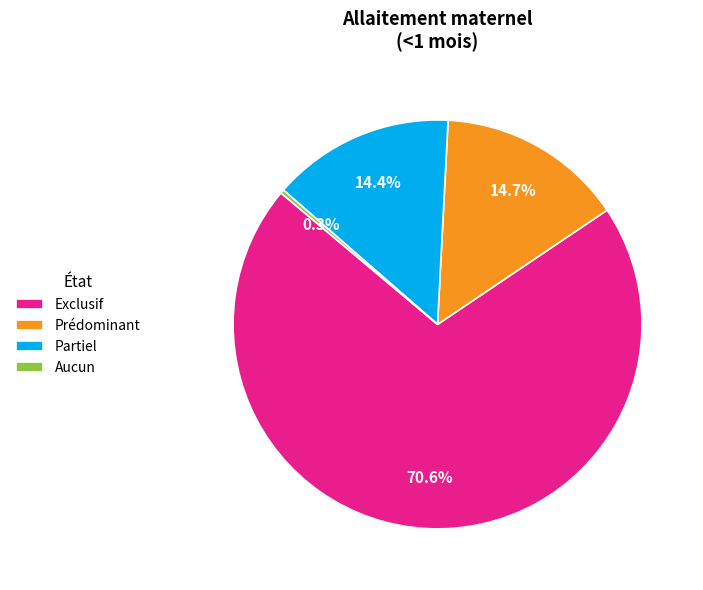

Which category has the biggest portion of the pie?

Exclusif